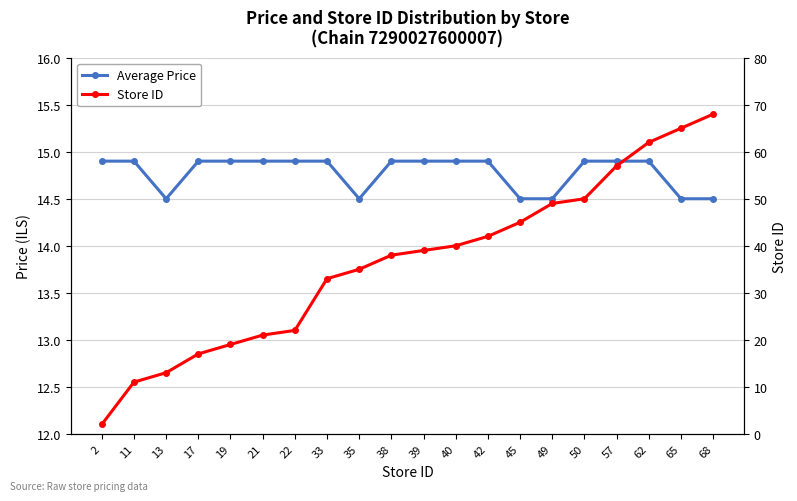

After their last crossing, which series has the higher values: Store ID or Average Price?

Store ID